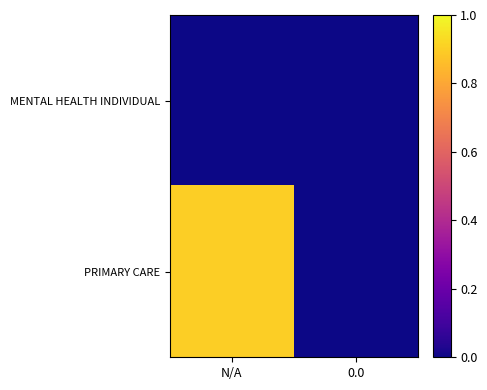

Reading right to left, transcribe all the data shown in this chart.

MENTAL HEALTH INDIVIDUAL: 0.0=0.0	N/A=0.0
PRIMARY CARE: 0.0=0.0	N/A=0.9